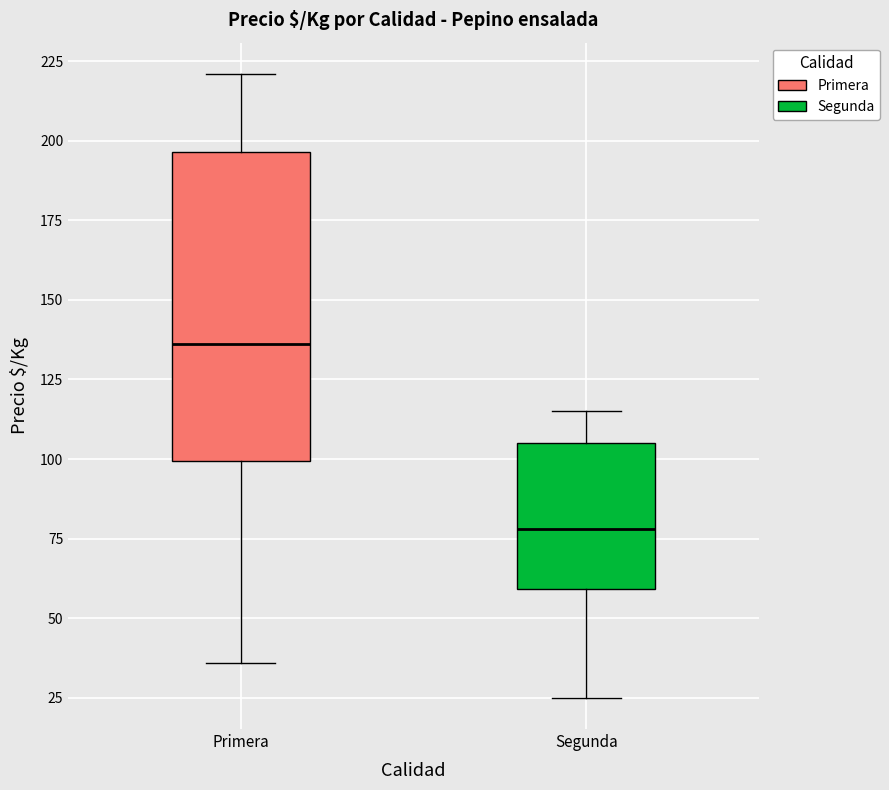

Where does the median line of the box for Primera sit on the y-axis? The values are not printed on the chart, so give them approximately, as read against the axis.

135